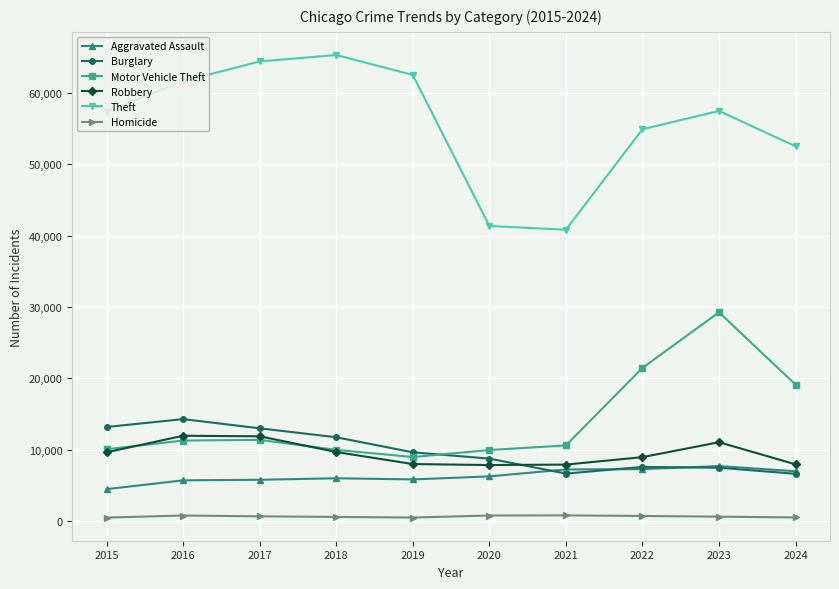

True or false: Homicide and Robbery intersect in this chart.

False